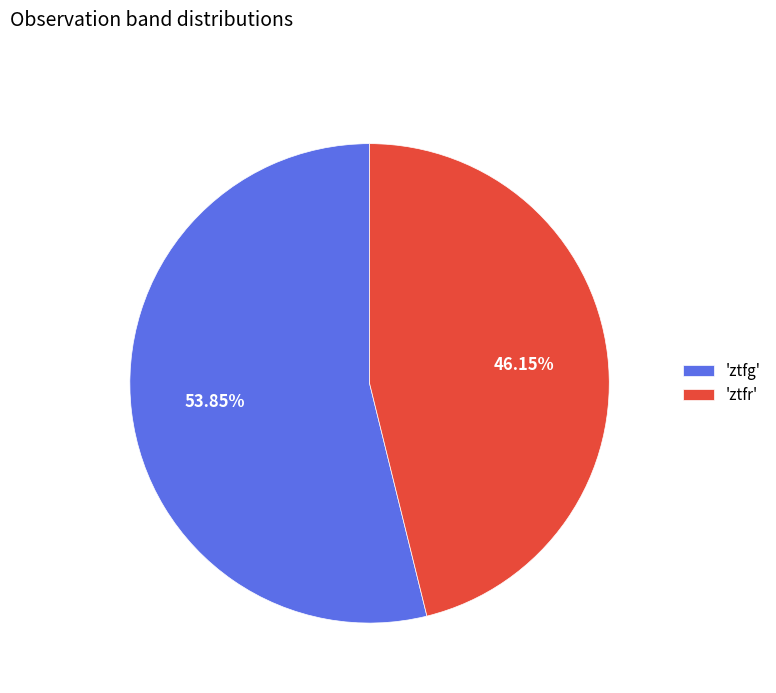

Approximately how many times larger is the value at 'ztfr' compared to 'ztfg'?

0.9